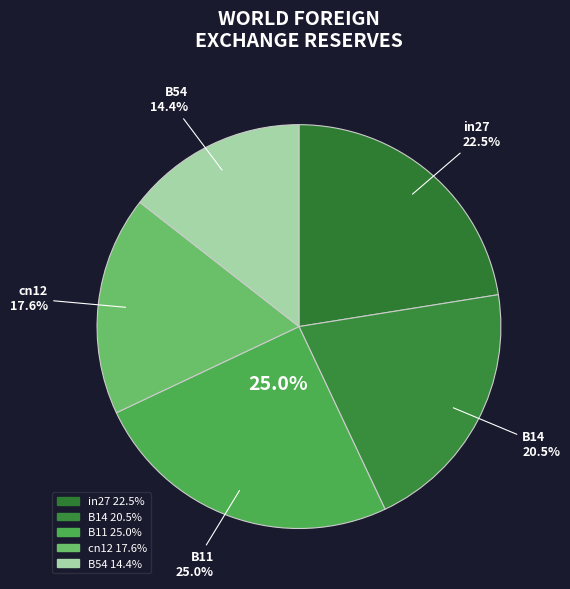

Which category has the smallest portion of the pie?

B54